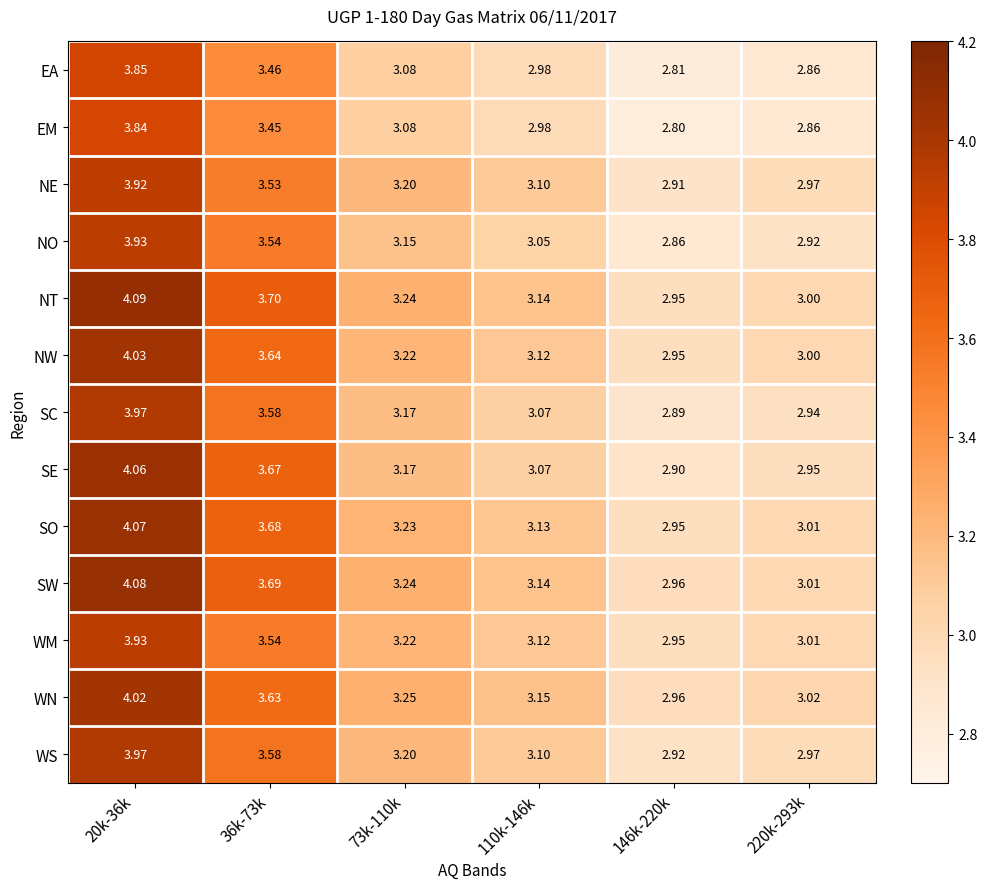

Is the value of SE at 73k-110k greater than the value of EM at 73k-110k?

Yes